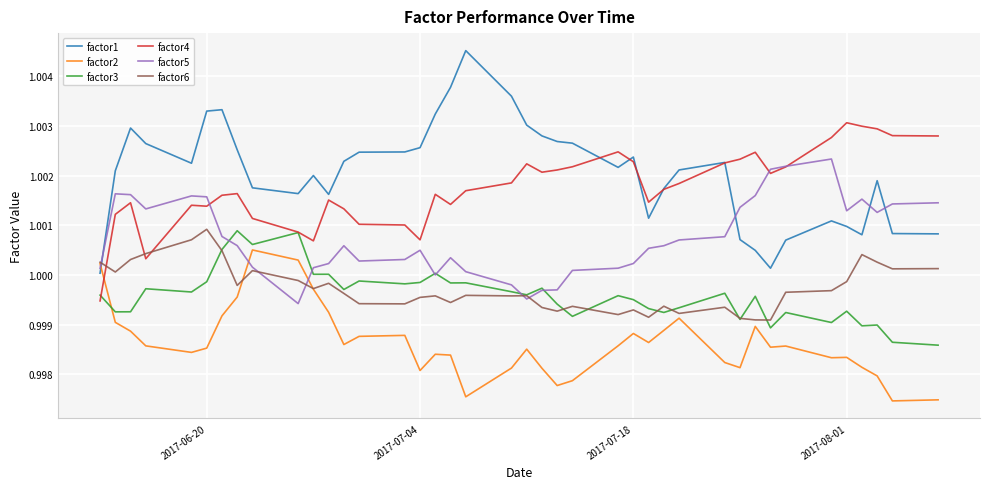

True or false: factor6 and factor4 intersect in this chart.

True